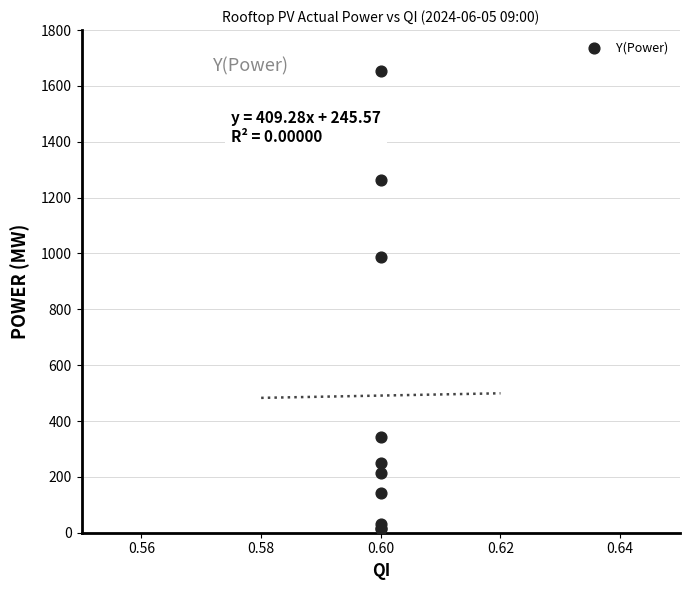

What Y value in the scatter plot is closest to 832?

987.9